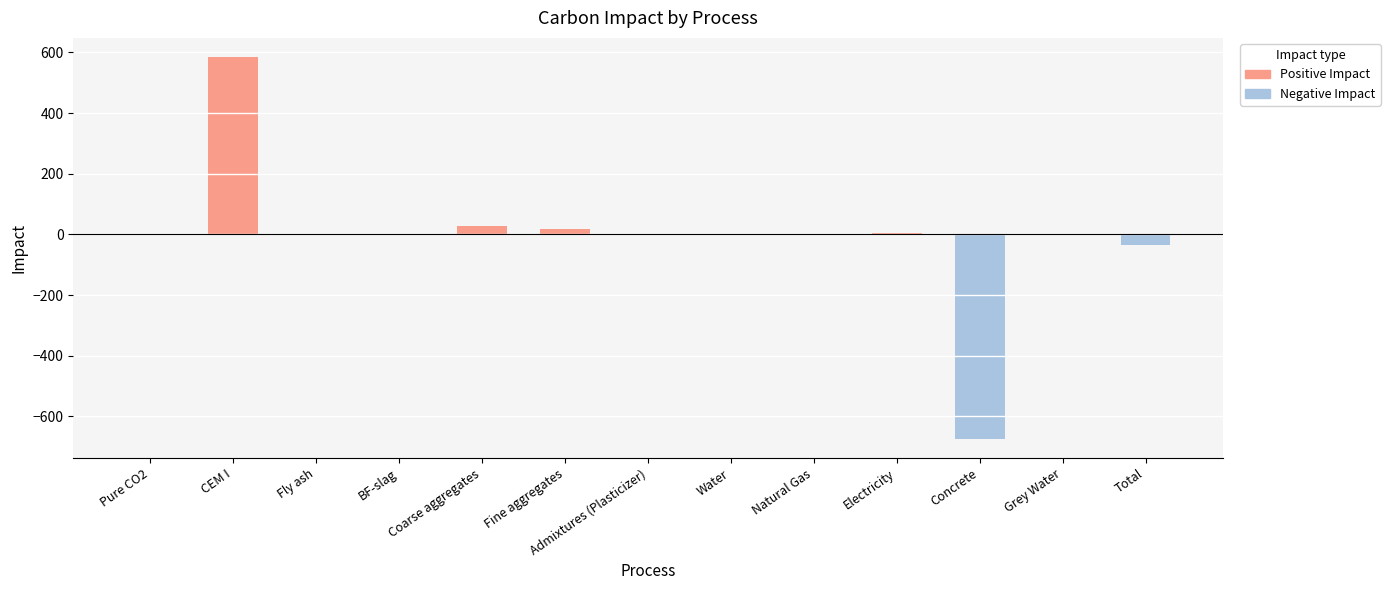

Which category has the highest value across all series?

CEM I